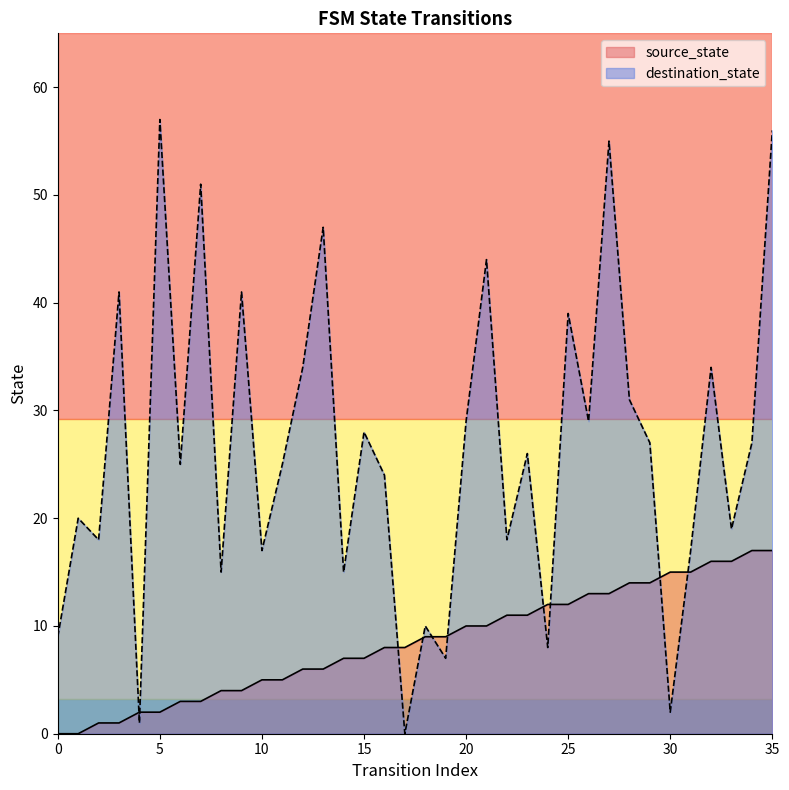

True or false: destination_state has a value of 57 at 5.

True